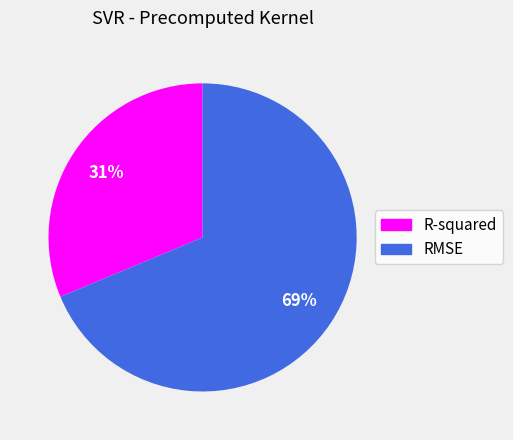

Is RMSE the majority of the pie?

Yes